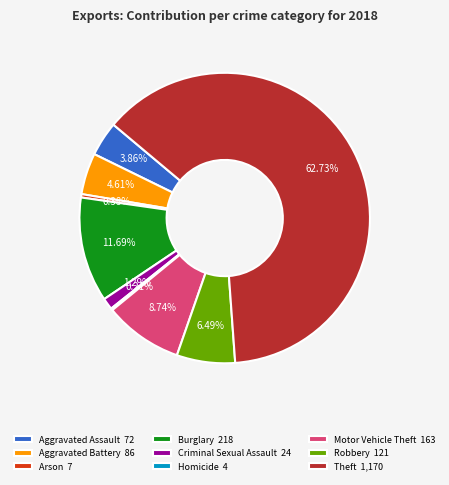

Is Theft the majority of the pie?

Yes